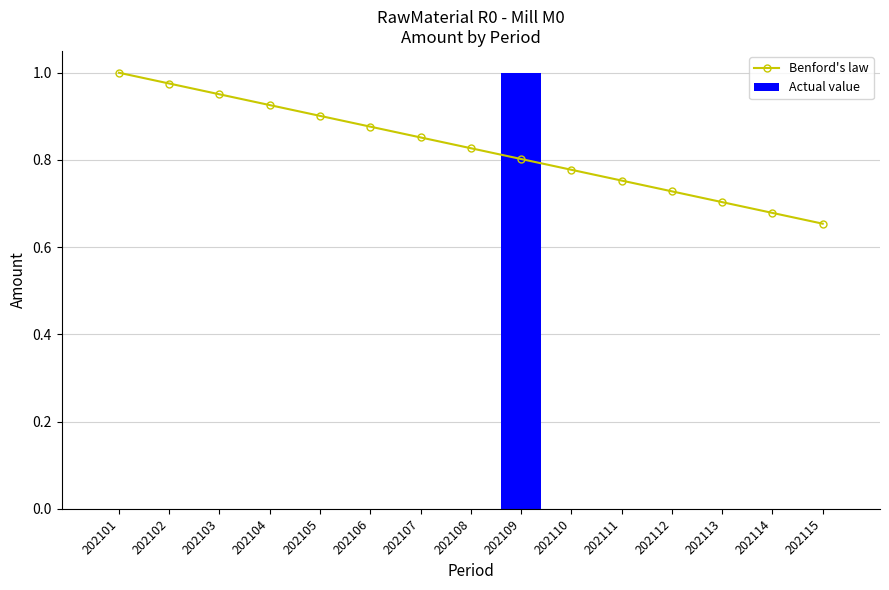

Is the value of Actual value at 202114 greater than the value of Benford's law at 202105?

No